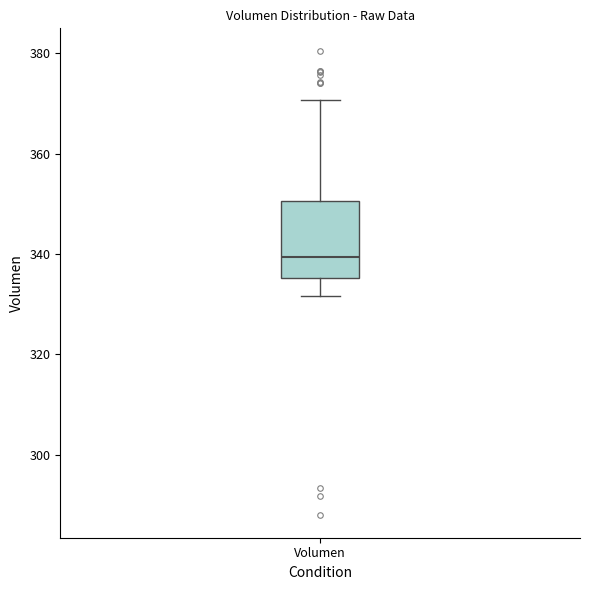

Where does the lower whisker of the box for Volumen end on the y-axis? The values are not printed on the chart, so give them approximately, as read against the axis.

332